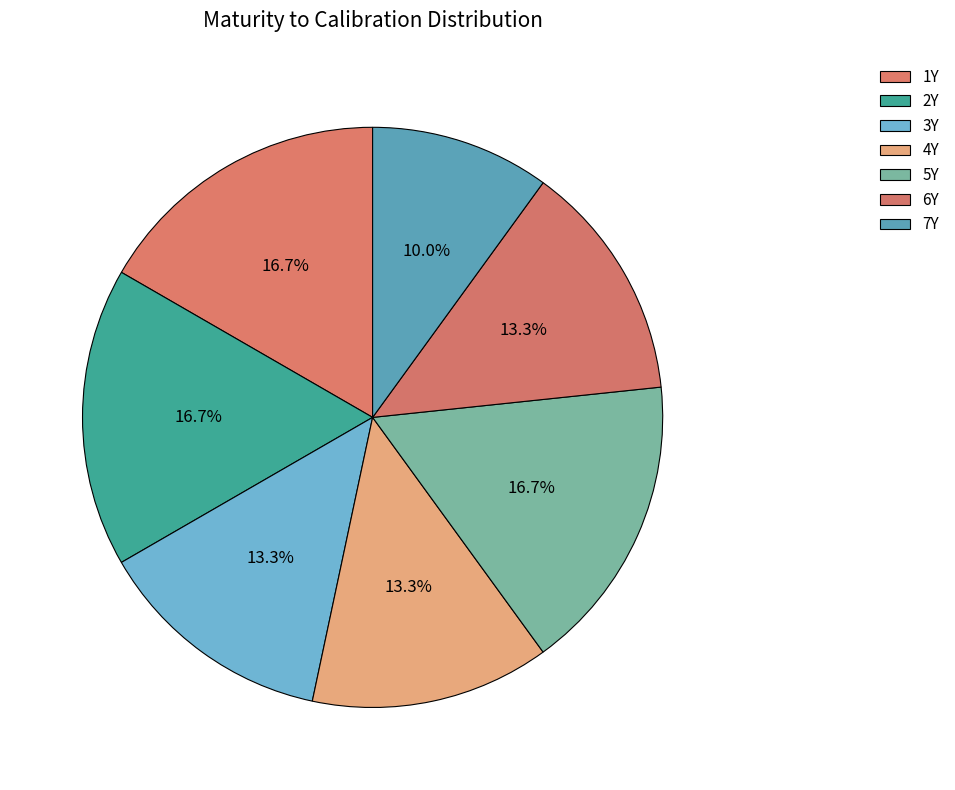

Is it true that 7Y is 2% of the pie?

False